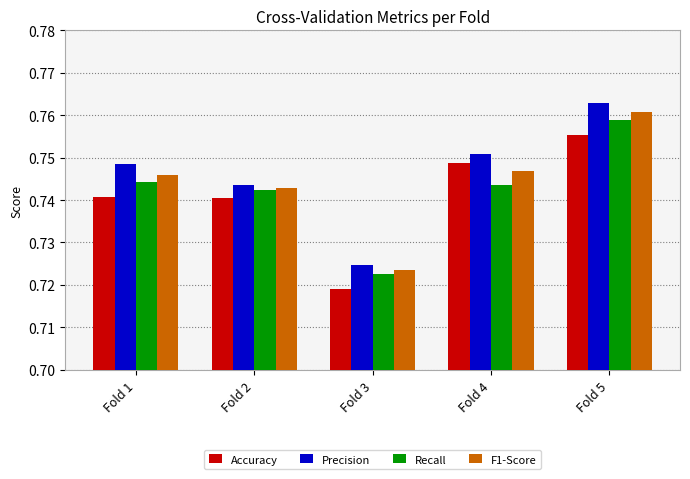

What is the total value across all series at Fold 4?

3.0